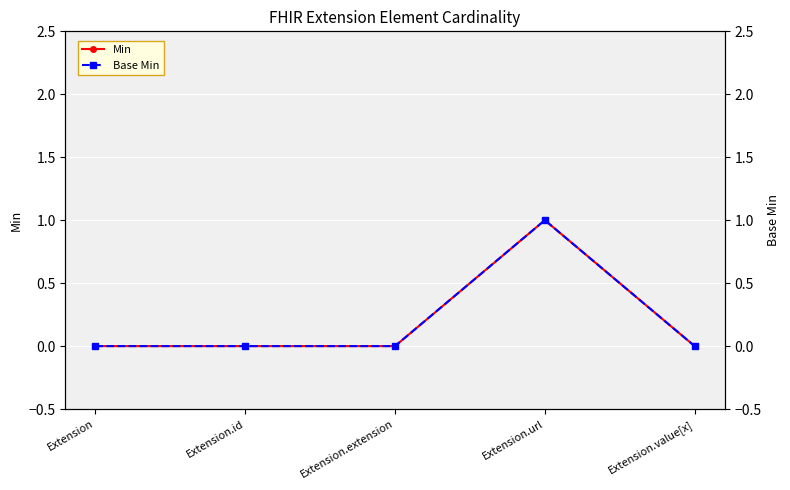

Where is Base Min nearest to the value 0?

Extension